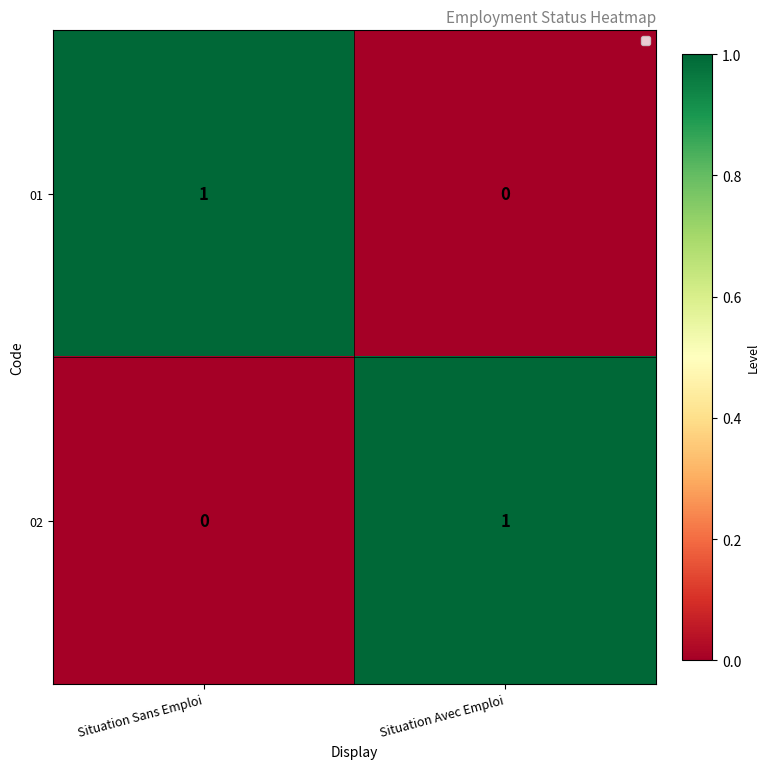

Rank the series at Situation Avec Emploi from lowest to highest value.

01, 02